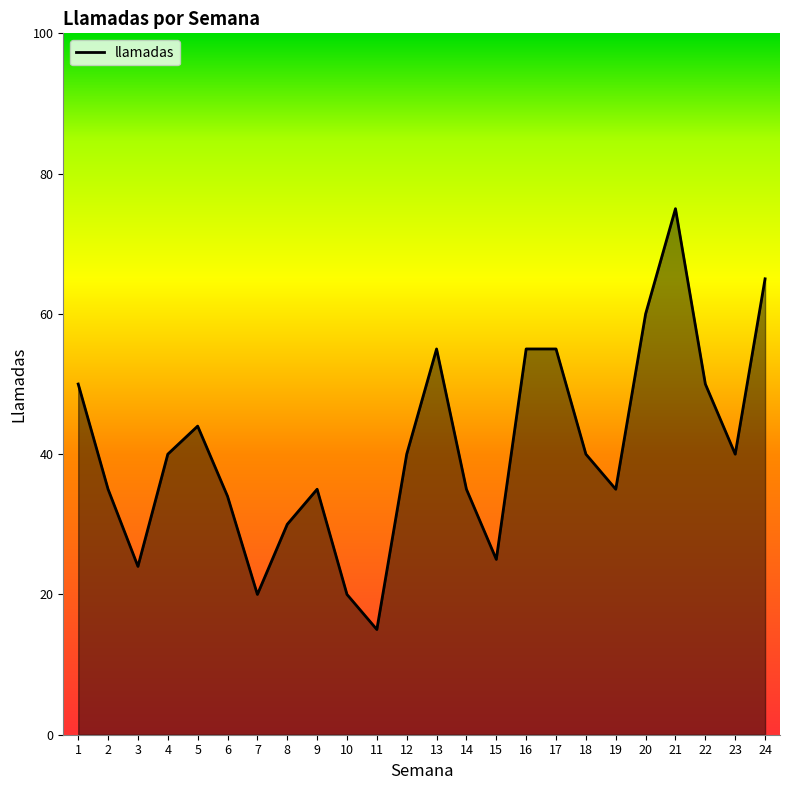

What is the difference between the maximum and minimum values?

60